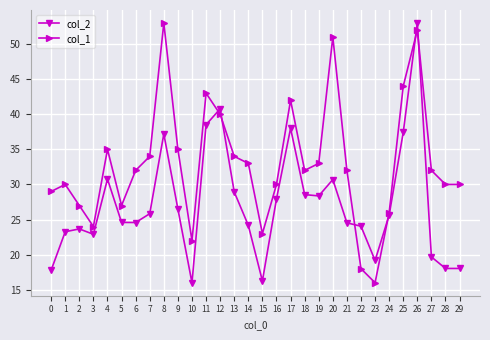

How many values in the col_2 series exceed 25?

15